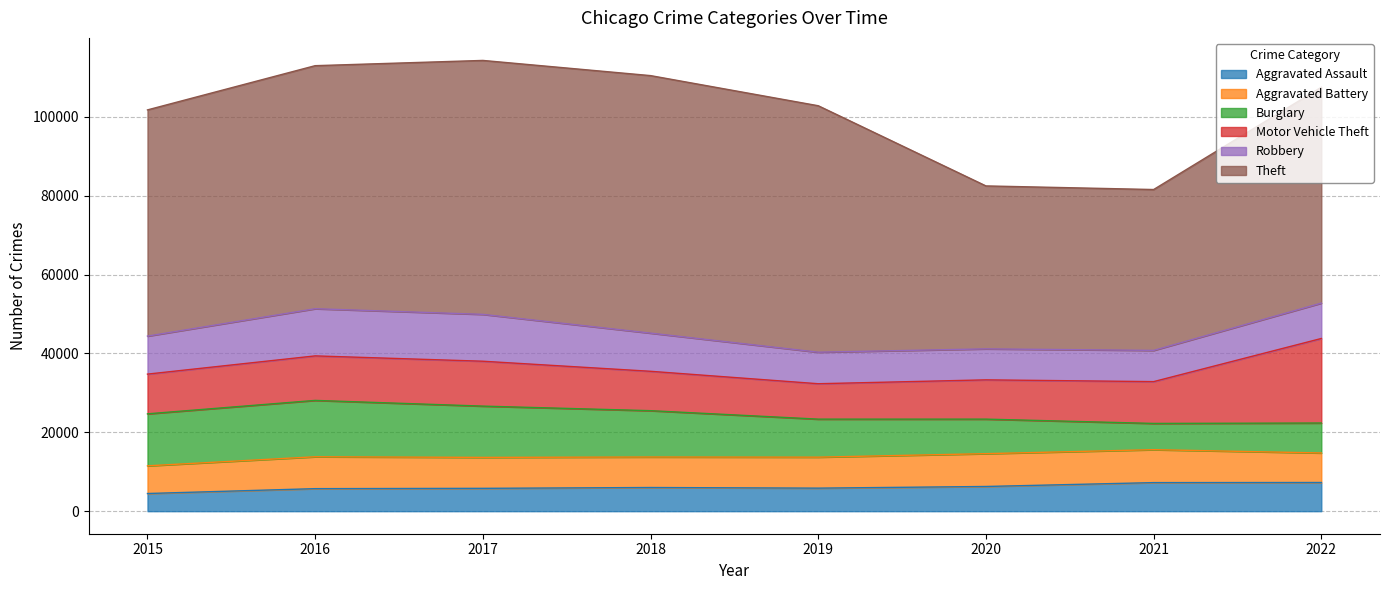

Reading right to left, transcribe all the data shown in this chart.

Aggravated Assault: 7272	7243	6263	5841	6001	5793	5712	4480
Aggravated Battery: 7487	8348	8319	7857	7734	7845	8085	7018
Burglary: 7595	6658	8757	9639	11746	13001	14289	13184
Motor Vehicle Theft: 21430	10598	9956	8977	9984	11380	11286	10068
Robbery: 8972	7918	7855	7994	9680	11880	11960	9638
Theft: 54729	40784	41314	62486	65286	64381	61619	57350